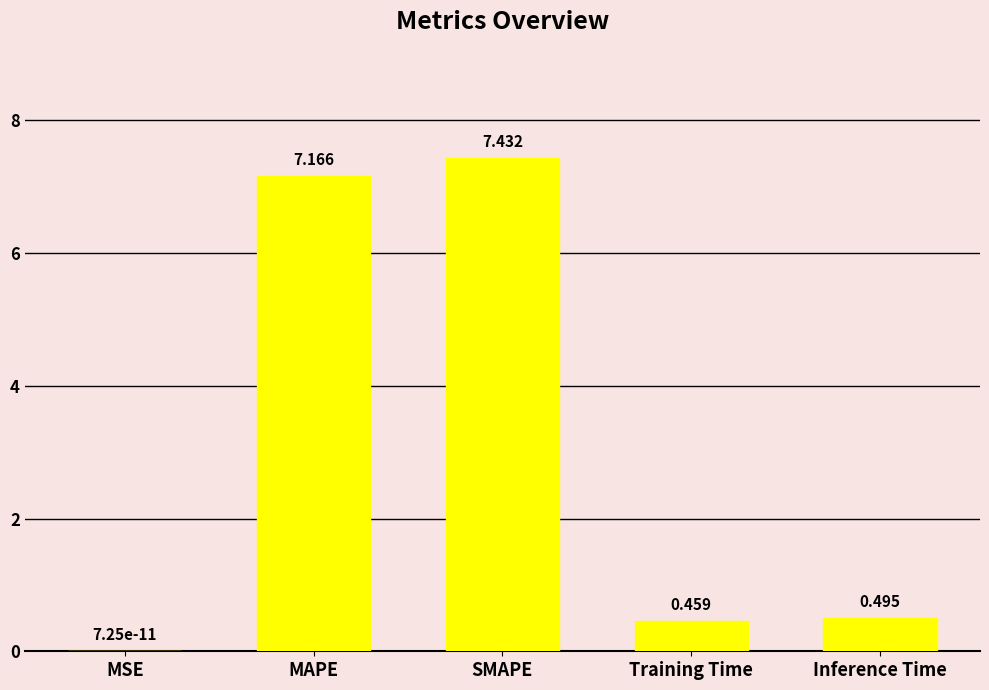

Where is the data nearest to the value 3?

Inference Time